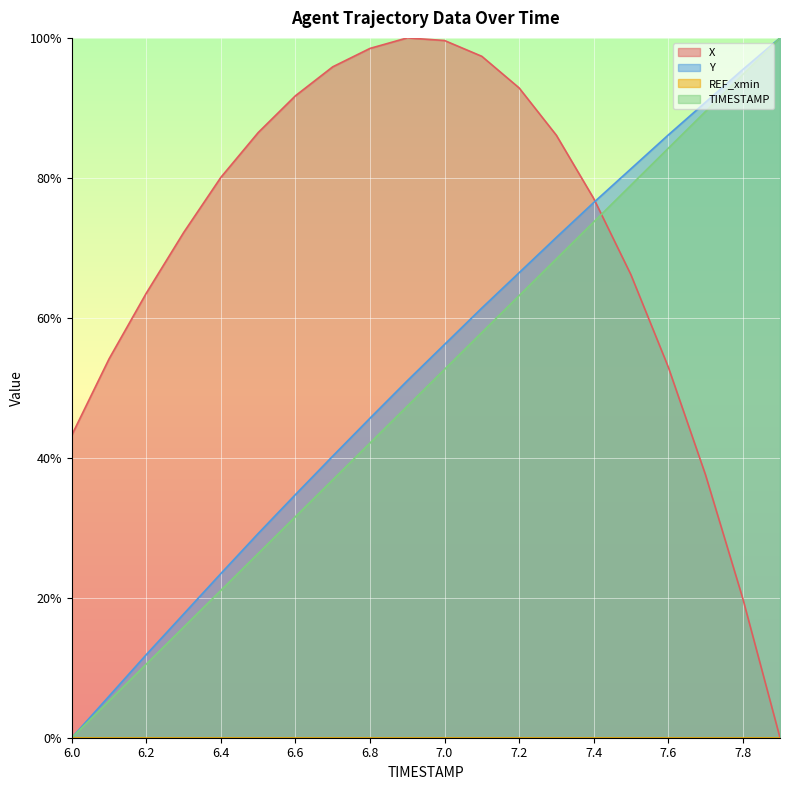

How many data points in Y are less than 56?

10